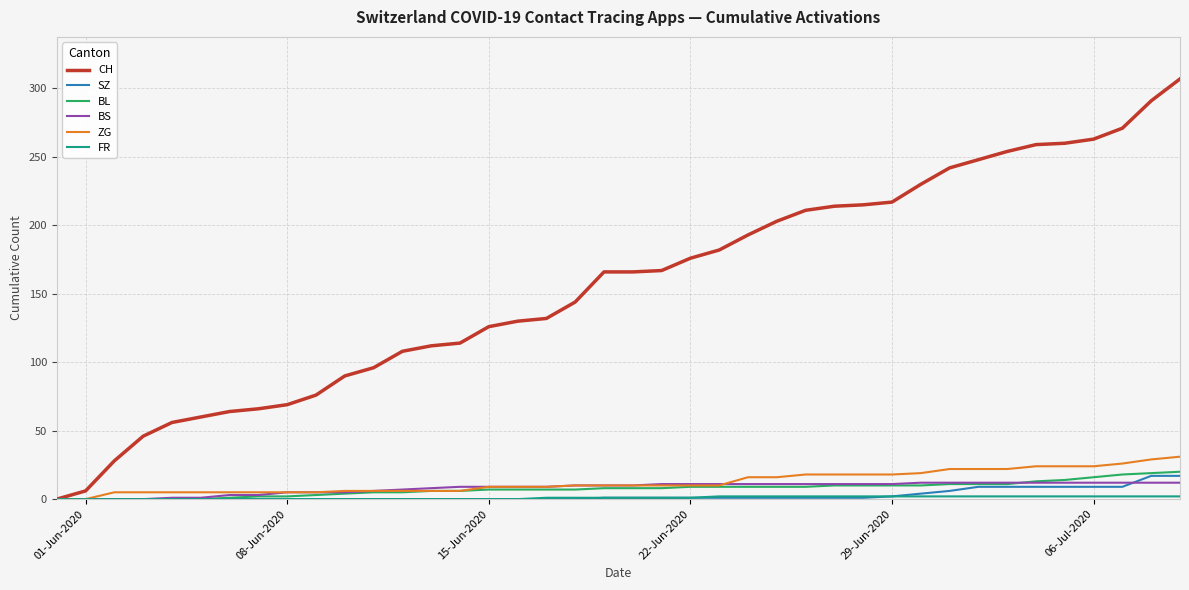

What is the difference between the maximum and minimum values in the SZ series?

17